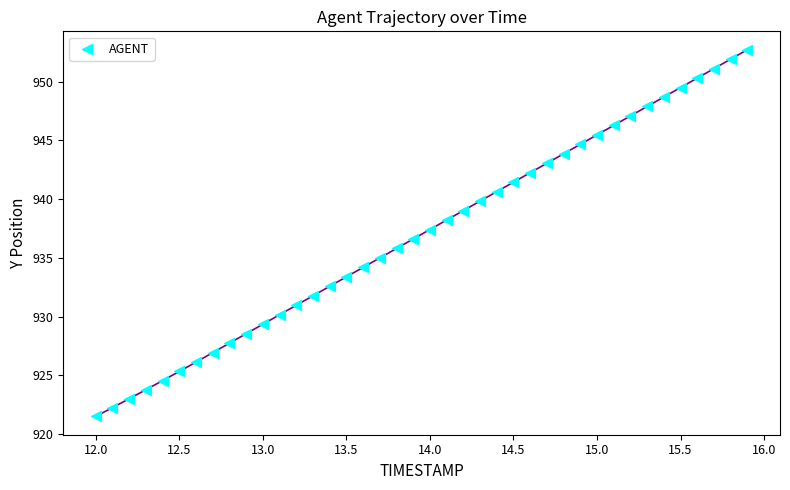

What is the range of X values (max minus min)?

3.9